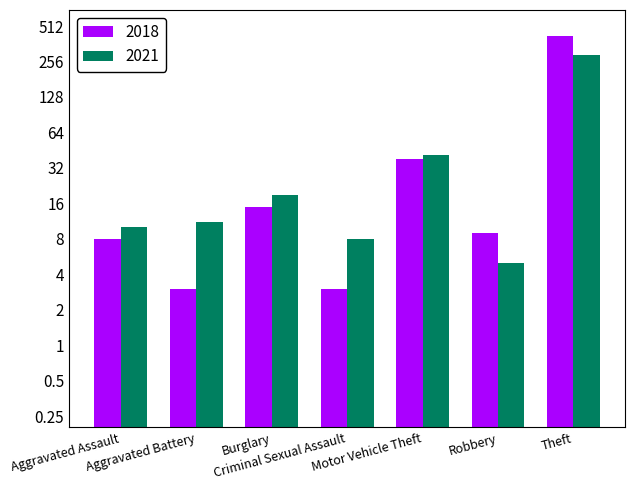

True or false: 2018 has a value of 2 at Aggravated Battery.

False